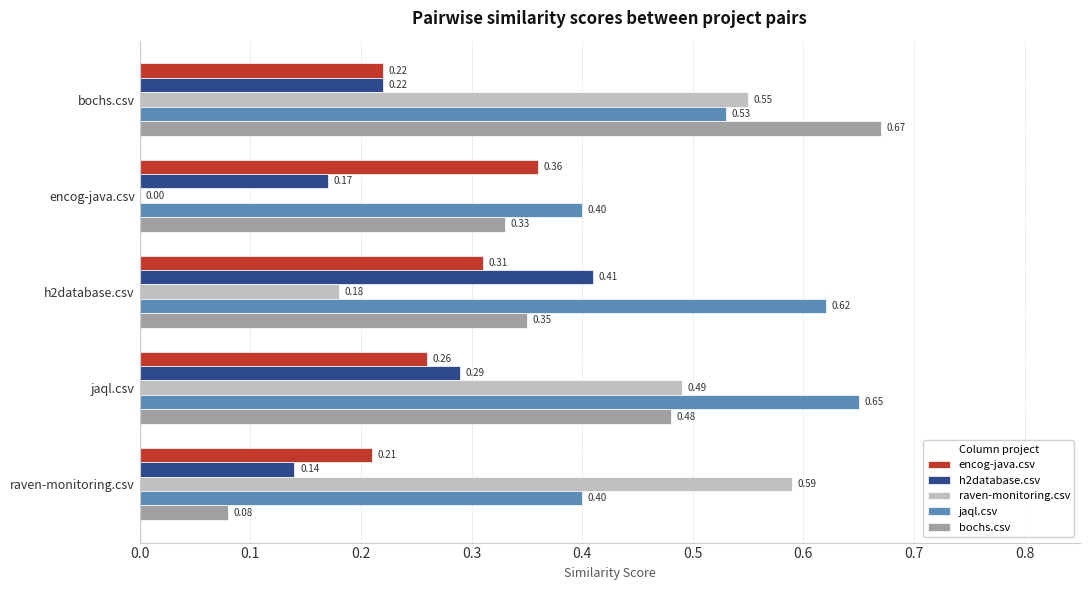

What is the sum of all jaql.csv values?

2.6